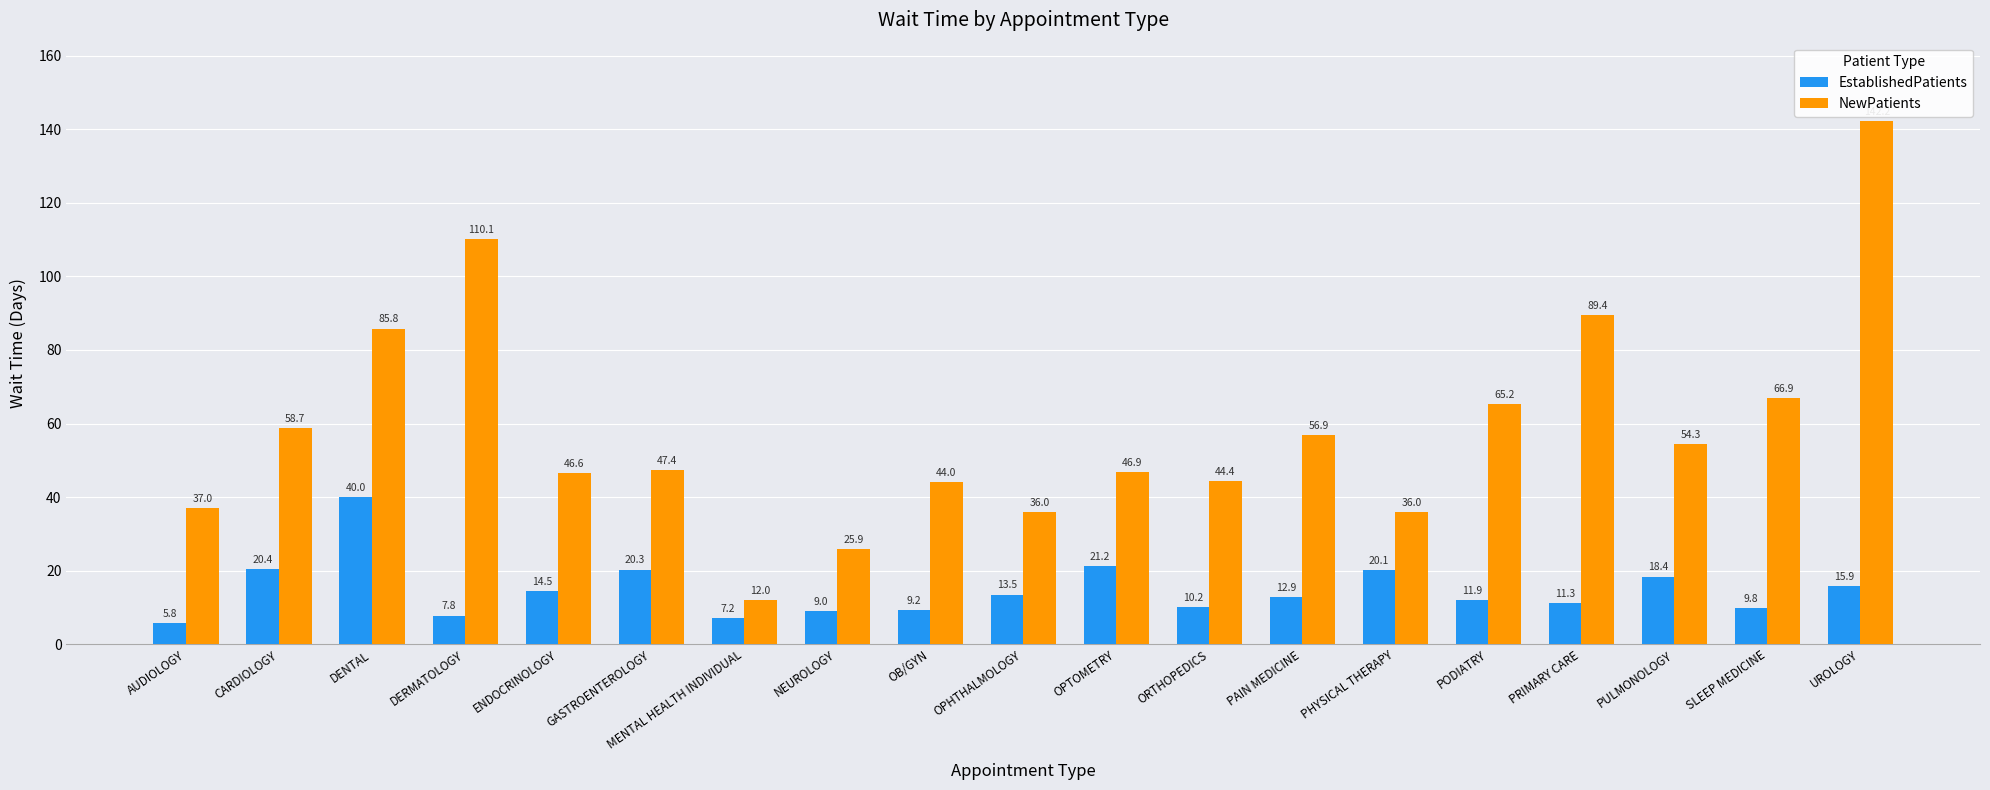

Does the chart contain any negative values?

No